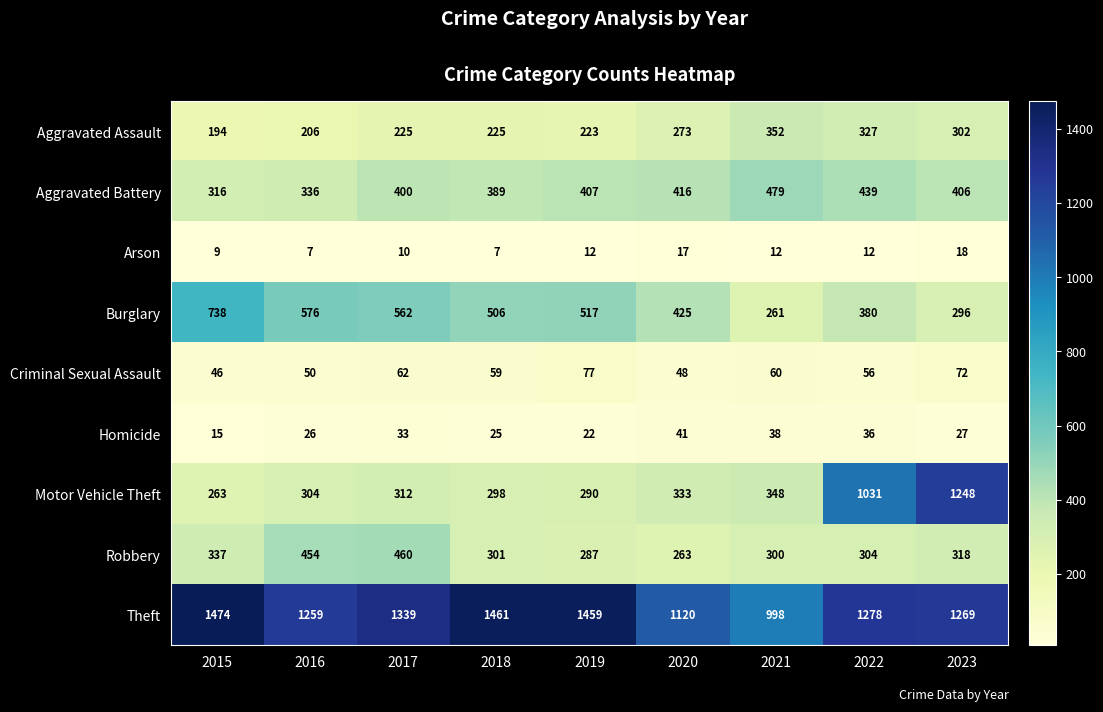

What is the average value of the Aggravated Assault series?

259